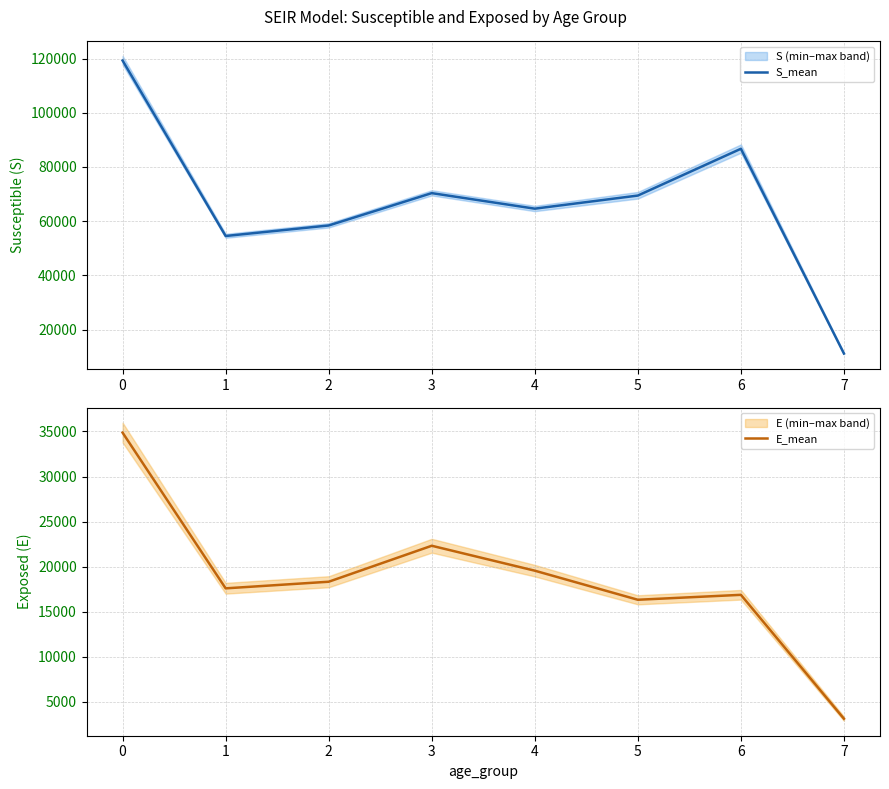

The S_mean series shows 58438.4 at 2. True or false?

True